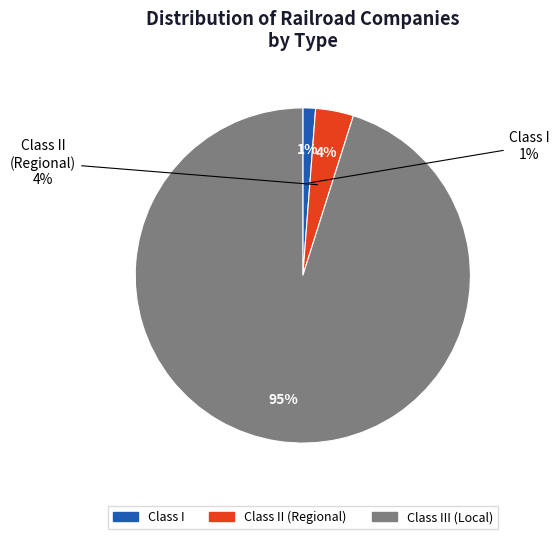

What is the total percentage of Class III (Local) and Class I?

96.3%